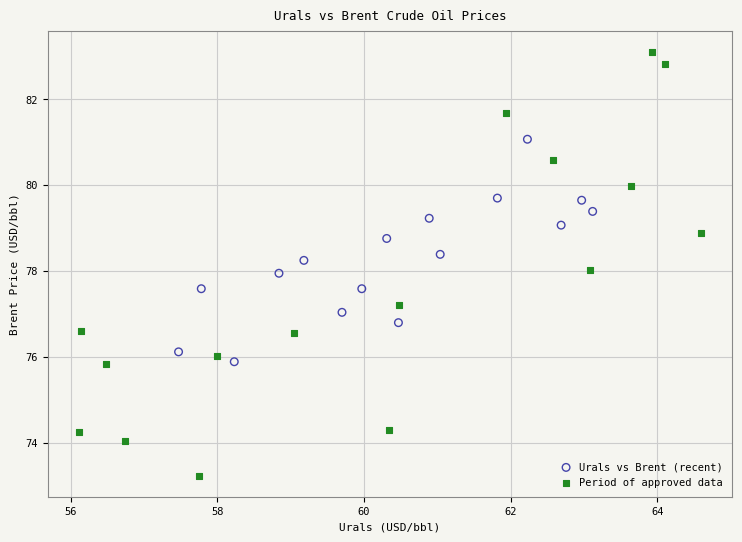

Which series has the widest spread of Y values?

Period of approved data